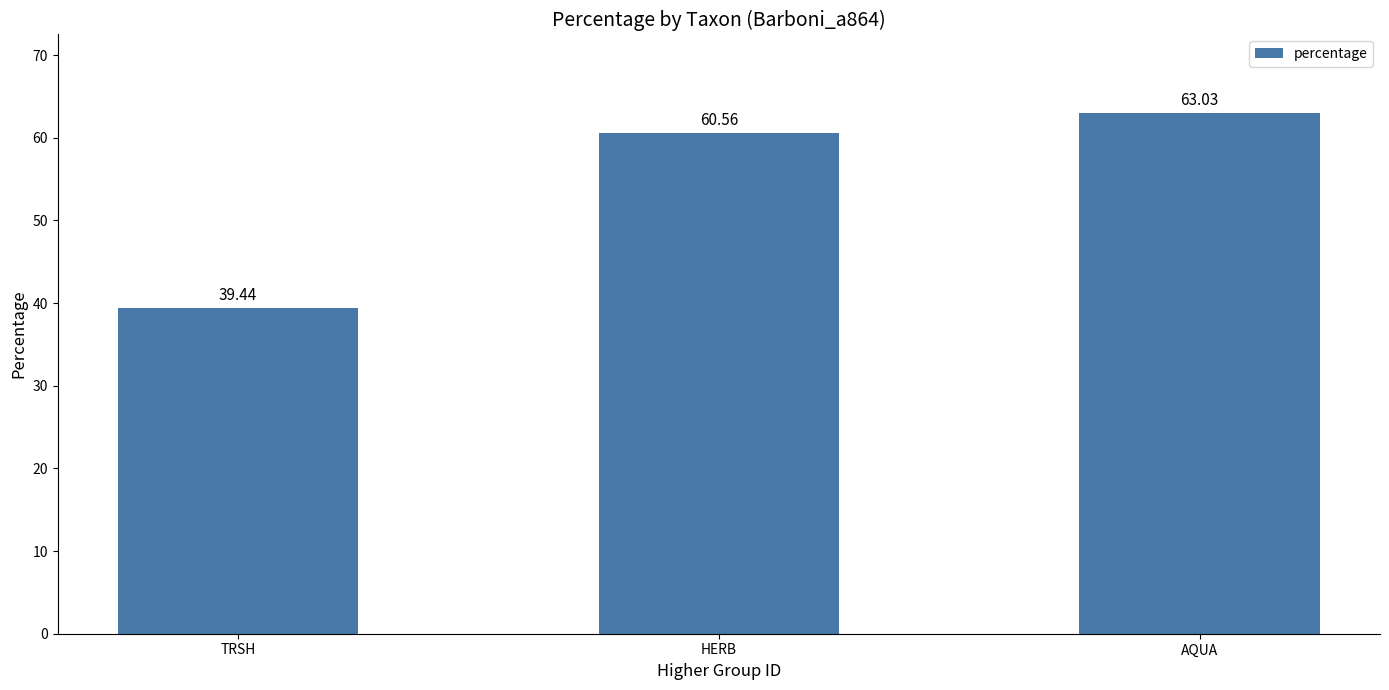

Reading left to right, transcribe all the data shown in this chart.

TRSH=39.4	HERB=60.6	AQUA=63.0